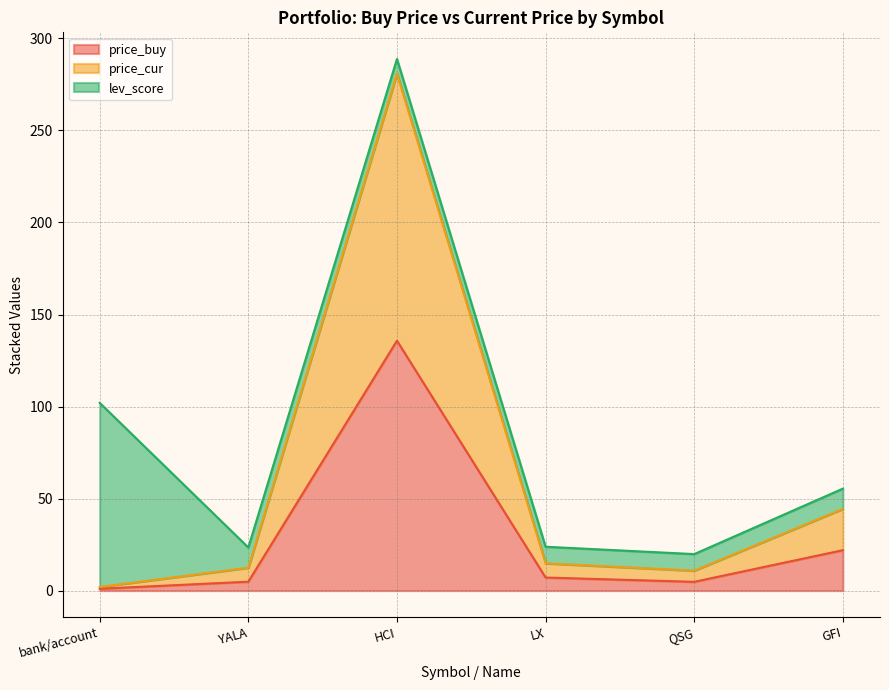

What position from the right is QSG?

2